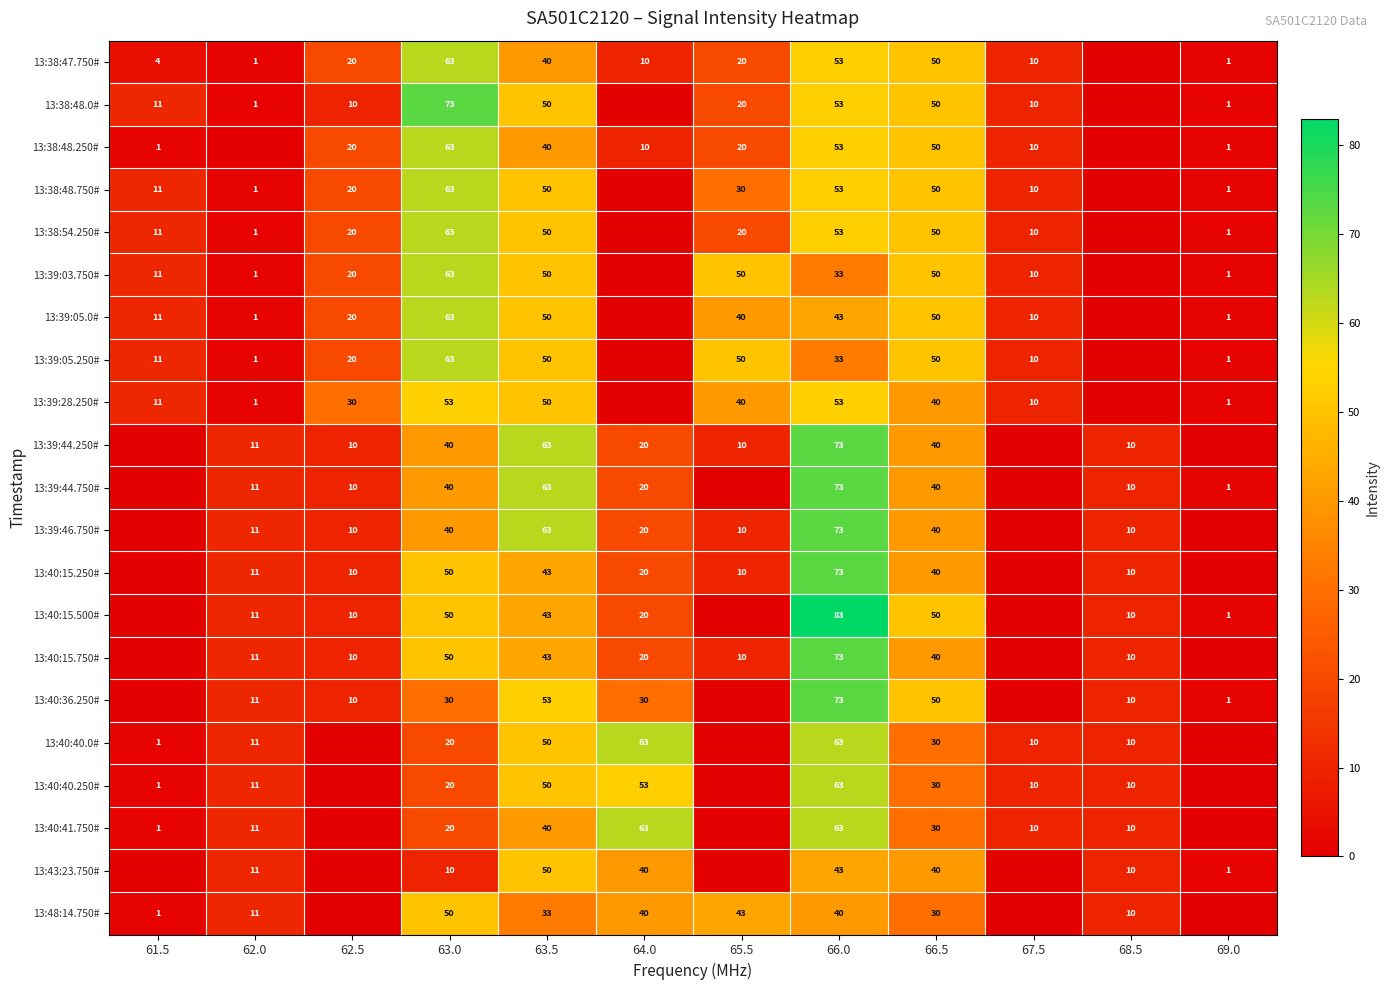

At which category does the chart reach its peak across all series?

66.0